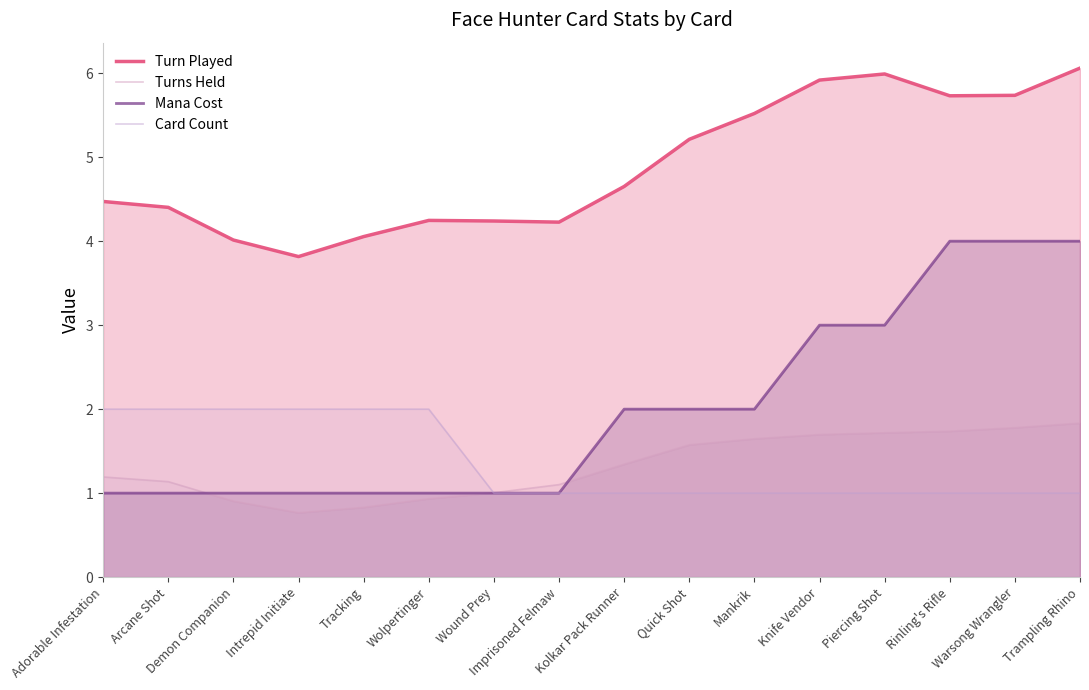

Reading right to left, list all the values displayed in this chart.

Turn Played: 6.1	5.7	5.7	6.0	5.9	5.5	5.2	4.7	4.2	4.2	4.2	4.1	3.8	4.0	4.4	4.5
Turns Held: 1.8	1.8	1.7	1.7	1.7	1.6	1.6	1.3	1.1	1.0	0.9	0.8	0.8	0.9	1.1	1.2
Mana Cost: 4.0	4.0	4.0	3.0	3.0	2.0	2.0	2.0	1.0	1.0	1.0	1.0	1.0	1.0	1.0	1.0
Card Count: 1.0	1.0	1.0	1.0	1.0	1.0	1.0	1.0	1.0	1.0	2.0	2.0	2.0	2.0	2.0	2.0